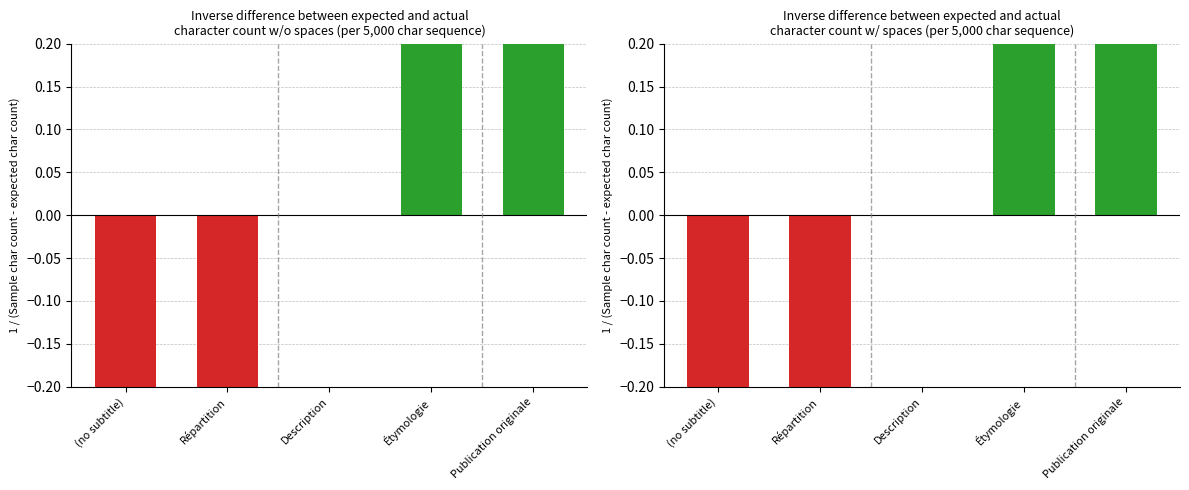

What is the label of the 2nd bar from the right?

Étymologie